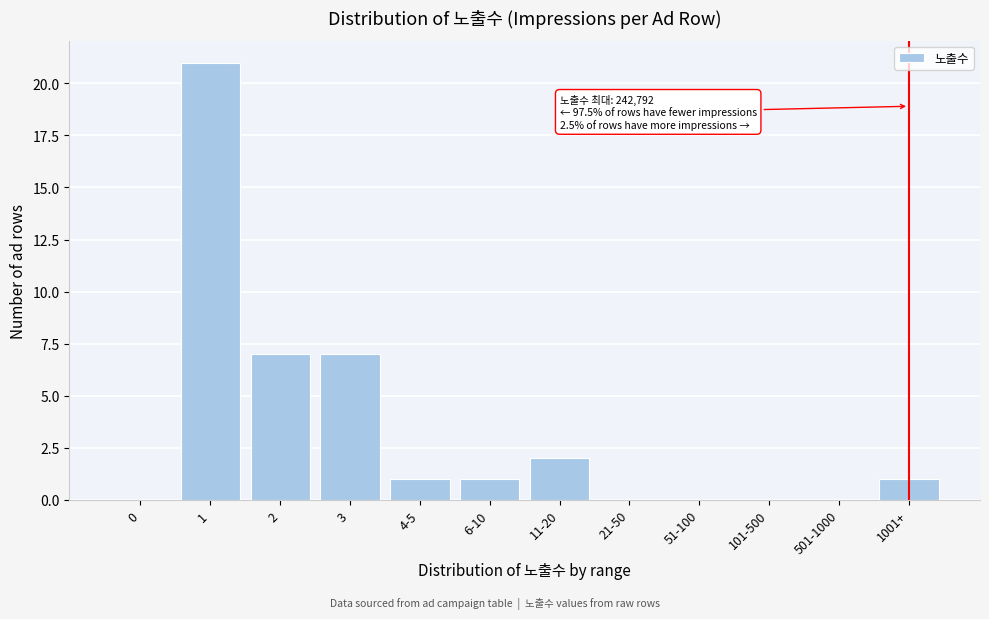

Reading left to right, transcribe all the data shown in this chart.

0=0	1=21	2=7	3=7	4-5=1	6-10=1	11-20=2	21-50=0	51-100=0	101-500=0	501-1000=0	1001+=1